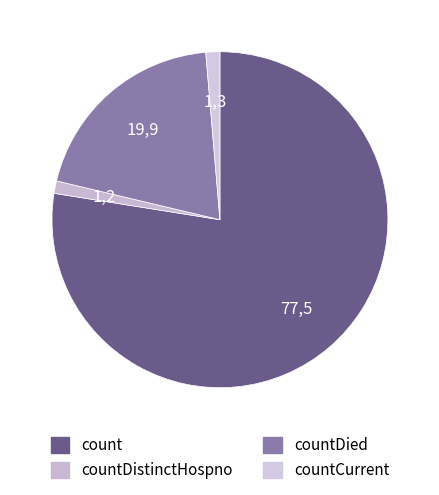

What percentage do countCurrent and countDistinctHospno together represent?

2.5%